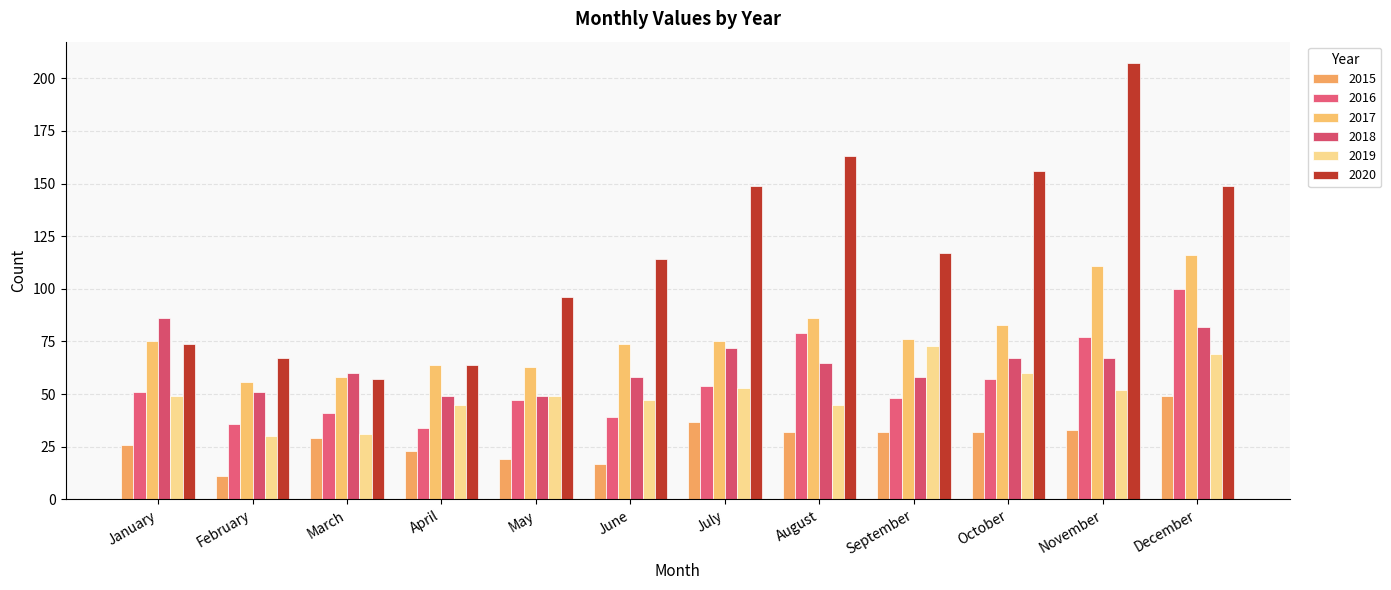

What is the average value of the 2015 series?

28